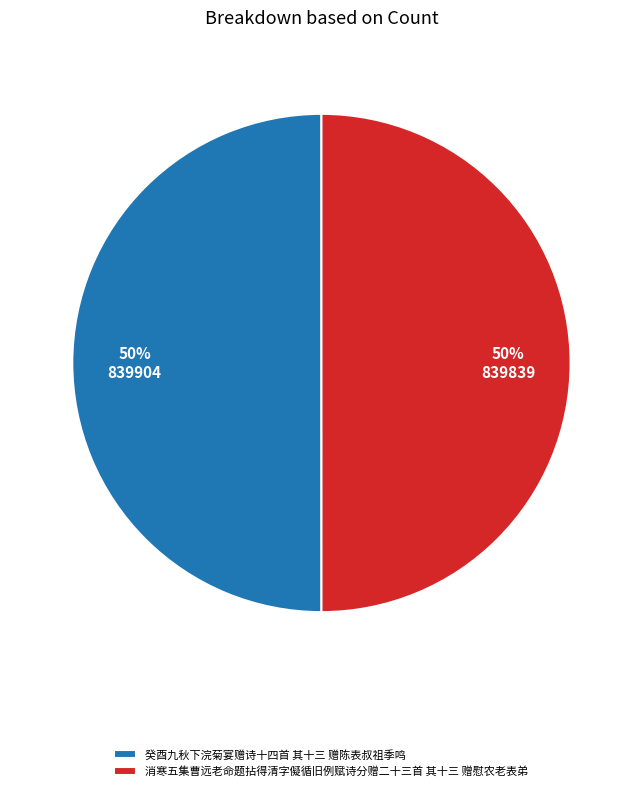

To the nearest percent, what portion does 消寒五集曹远老命题拈得清字儗循旧例赋诗分赠二十三首 其十三 赠慰农老表弟 represent?

50%